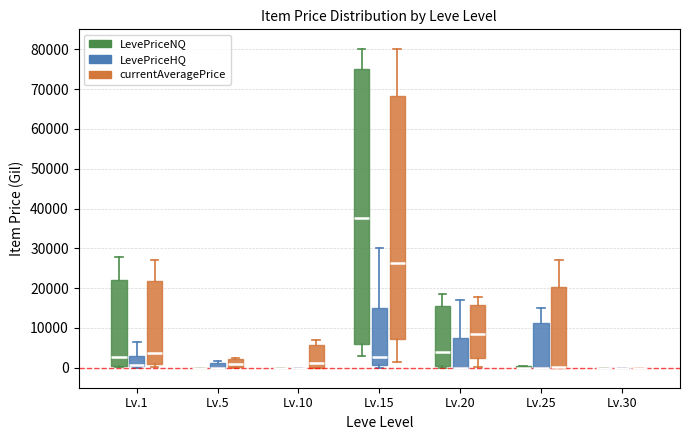

Comparing the boxes themselves (not the whiskers), which one is the tallest?

Lv.15 (LevePriceNQ)